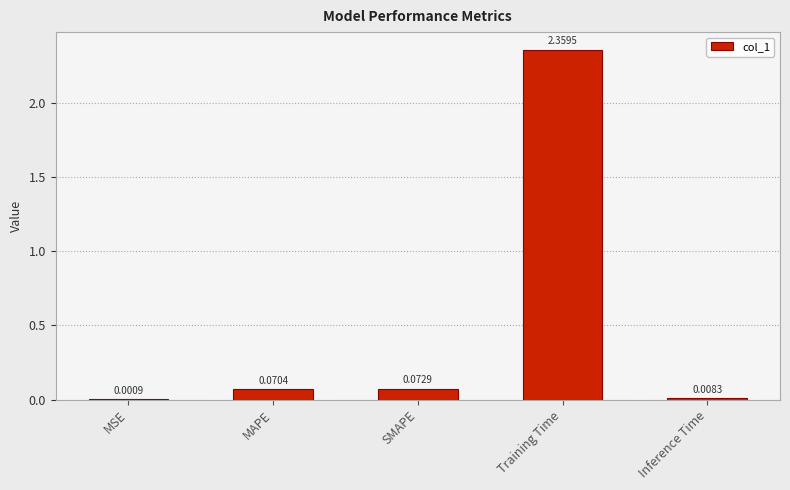

What is the sum of all values?

2.5